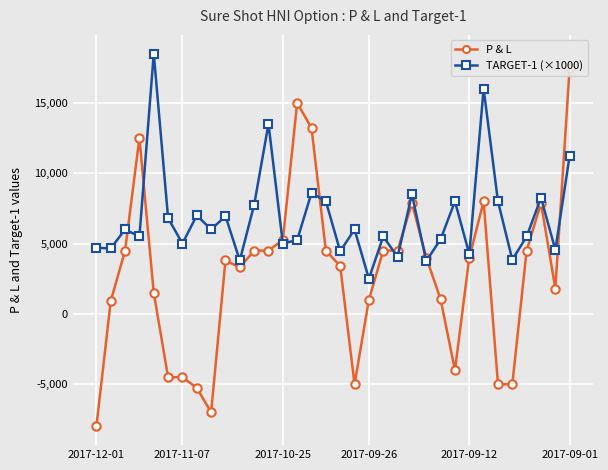

In TARGET-1 (×1000), how many points are lower than both neighbors (excluding endpoints)?

13